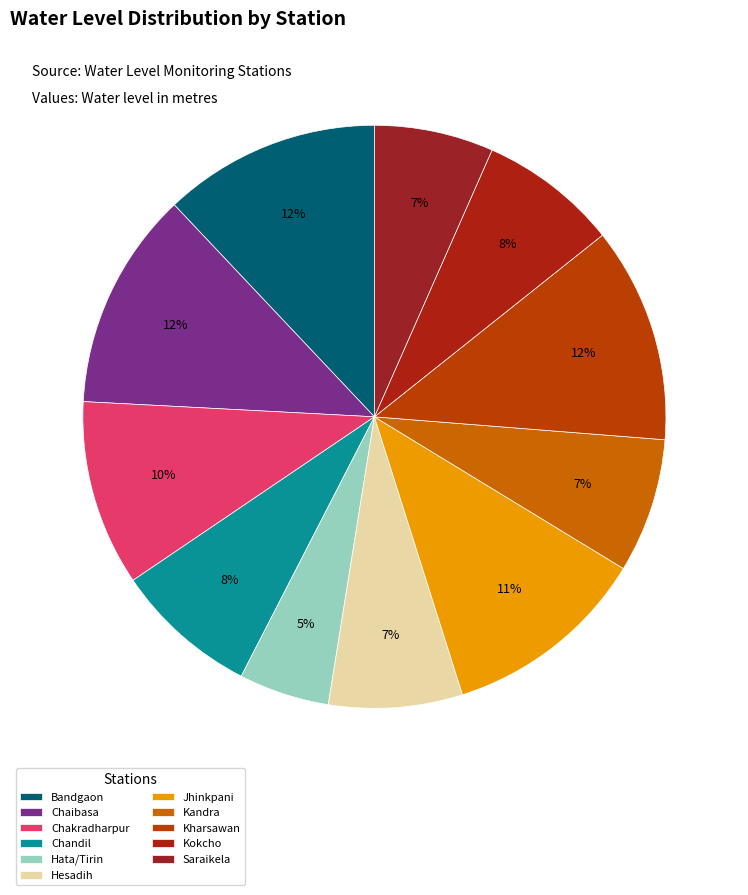

Does Kokcho represent more than half of the total?

No